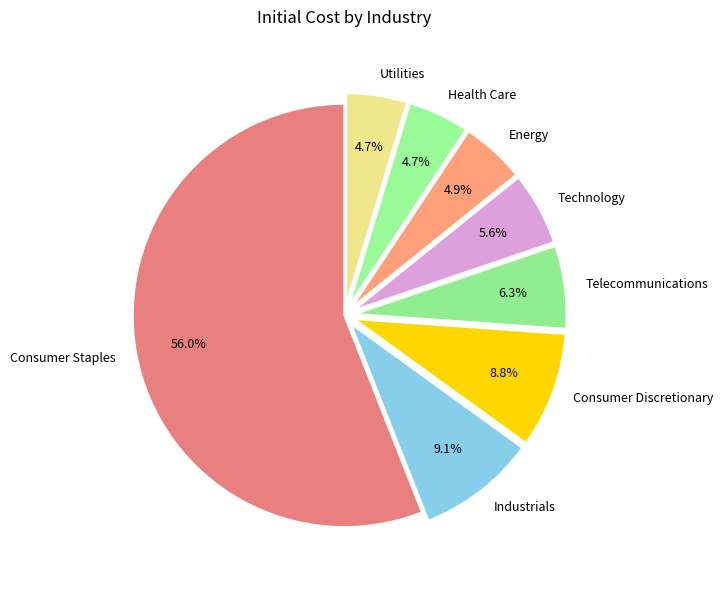

The Telecommunications slice represents 21% of the pie. True or false?

False